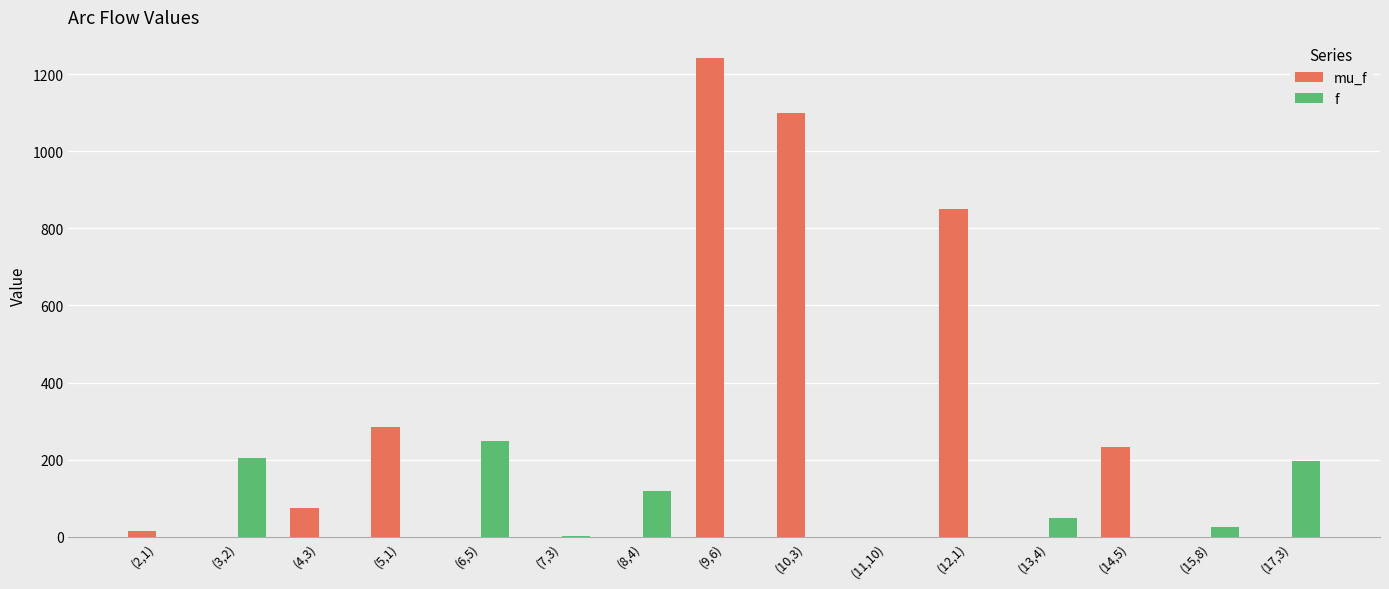

Between (9,6) and (14,5), which series saw the biggest shift?

mu_f